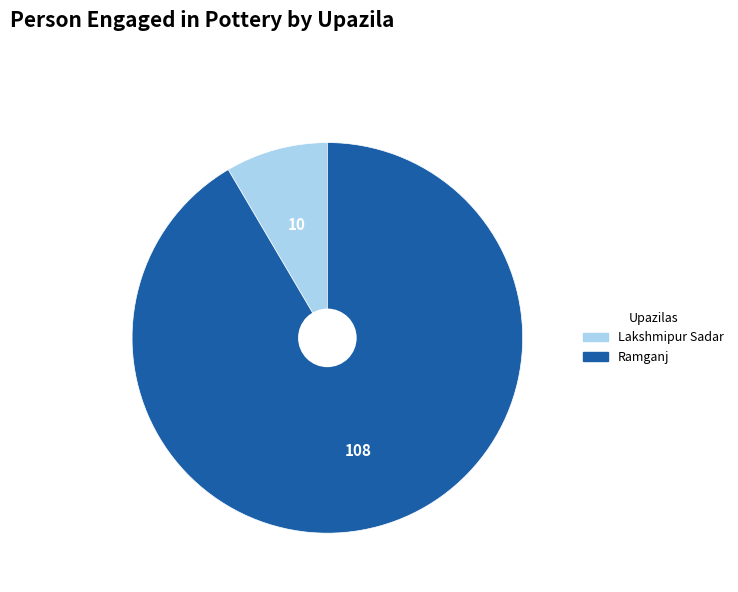

Does any single category account for the majority?

Yes